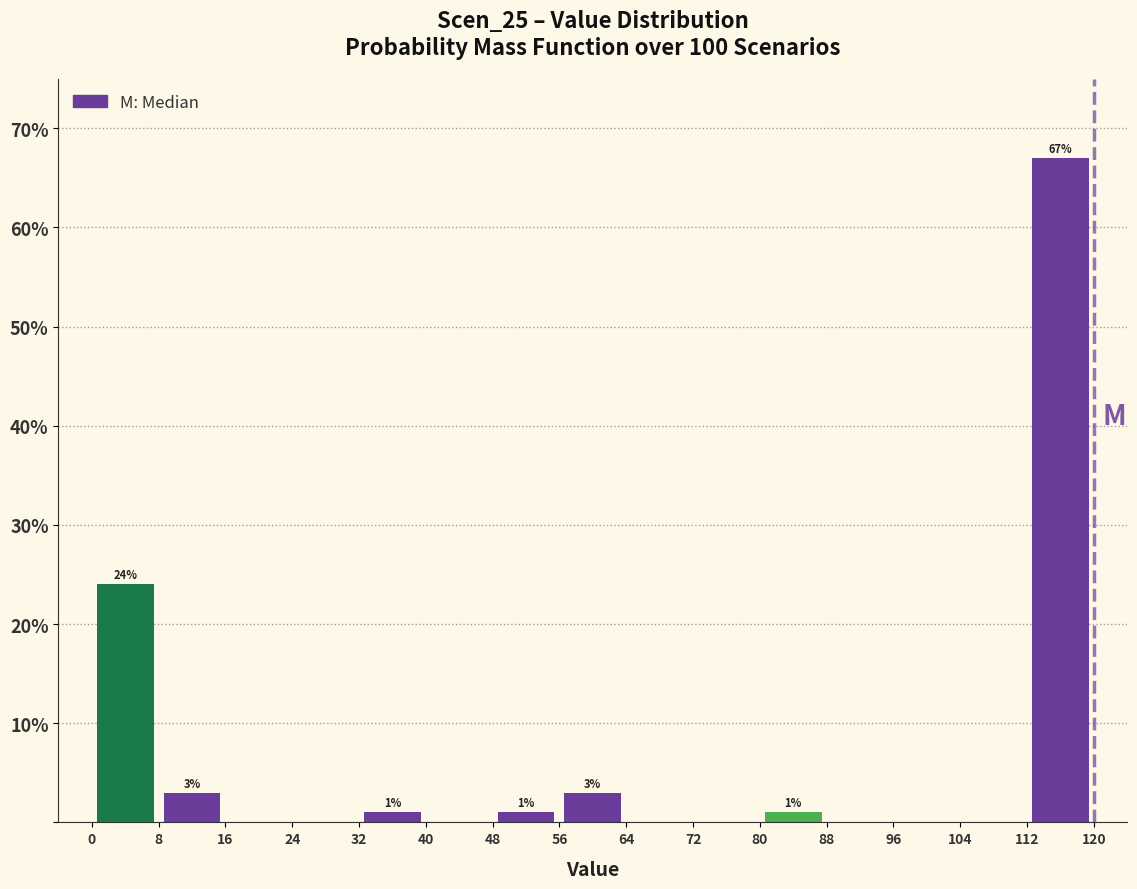

Which range on the x-axis has the tallest bar?

112 to 120